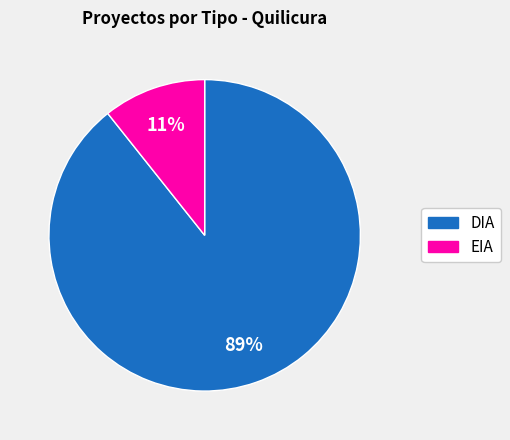

Between EIA and DIA, which is larger?

DIA